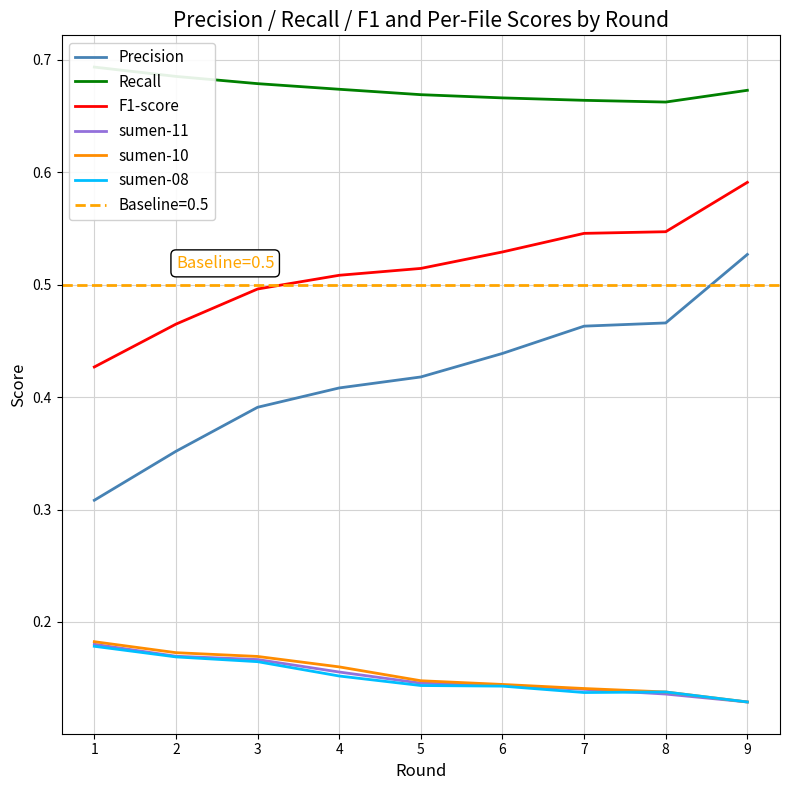

What value does the Recall series have at 7?

0.7